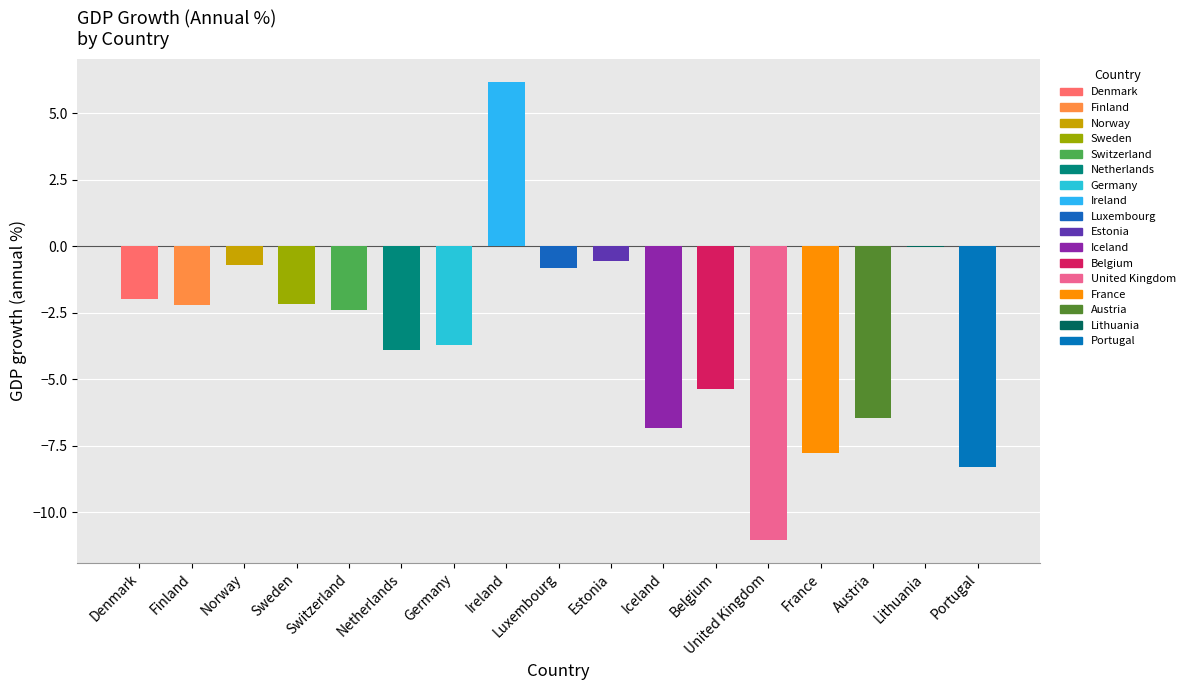

Is it true that the value at Netherlands is -5.2?

False